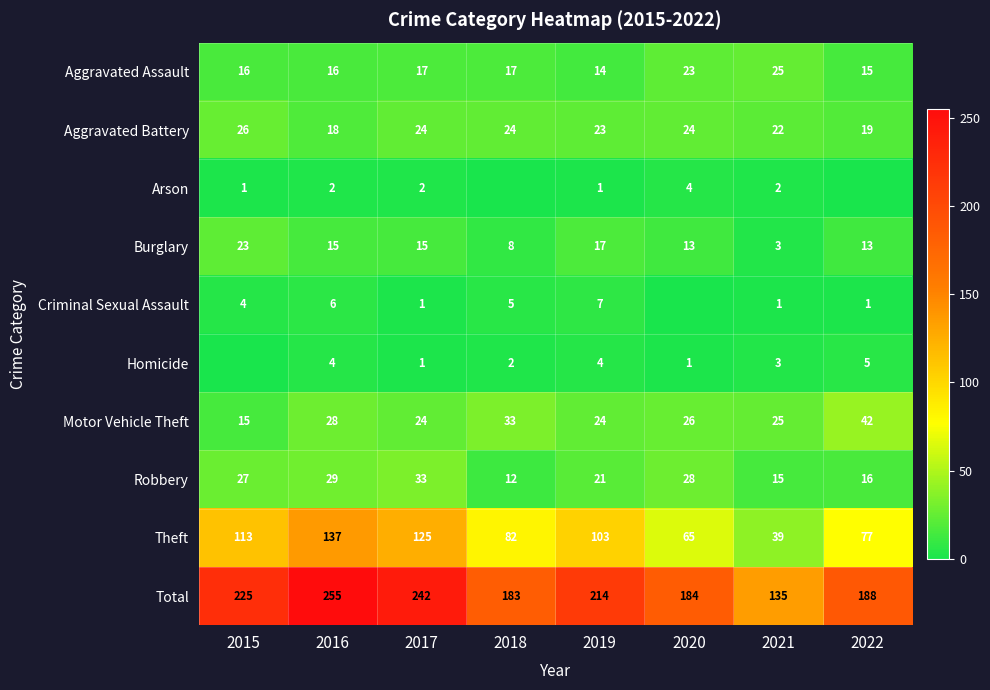

Is the value of Theft at 2019 greater than the value of Burglary at 2017?

Yes